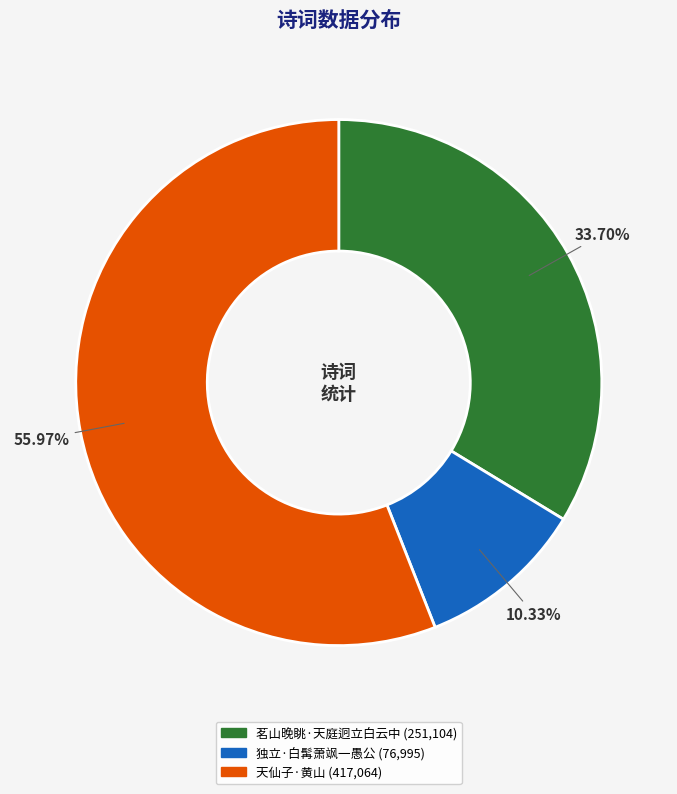

Is there a majority slice in this chart?

Yes